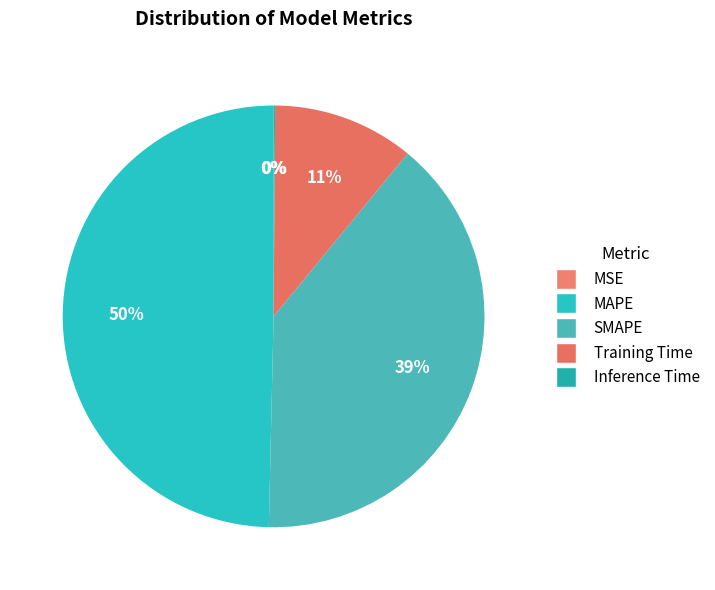

To the nearest percent, what is the difference between the largest and smallest slice percentages?

50%